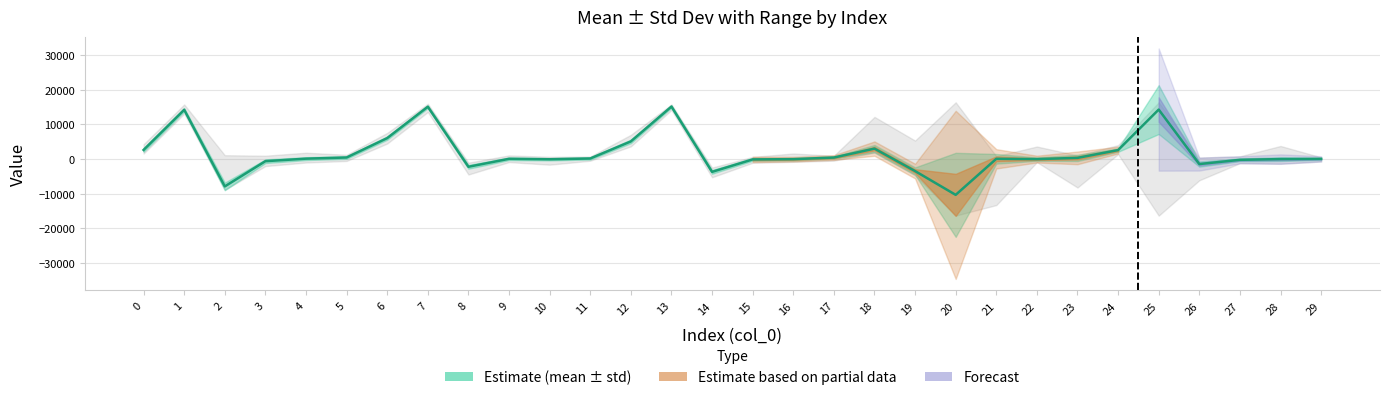

How many values are below zero?

13